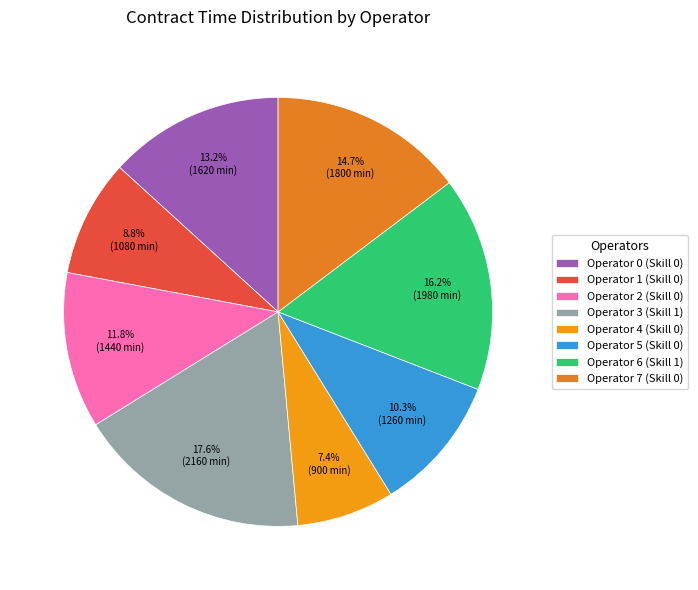

To the nearest percent, what is the difference between the Operator 5 (Skill 0) and Operator 0 (Skill 0) slice percentages?

3%